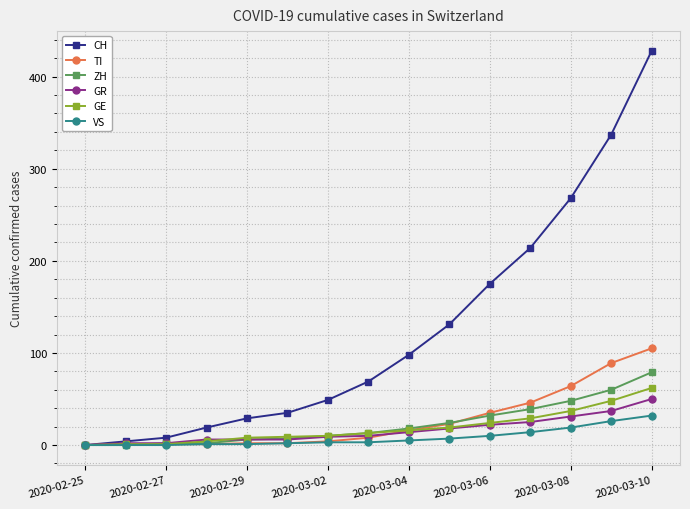

Which series has the widest spread of values?

CH